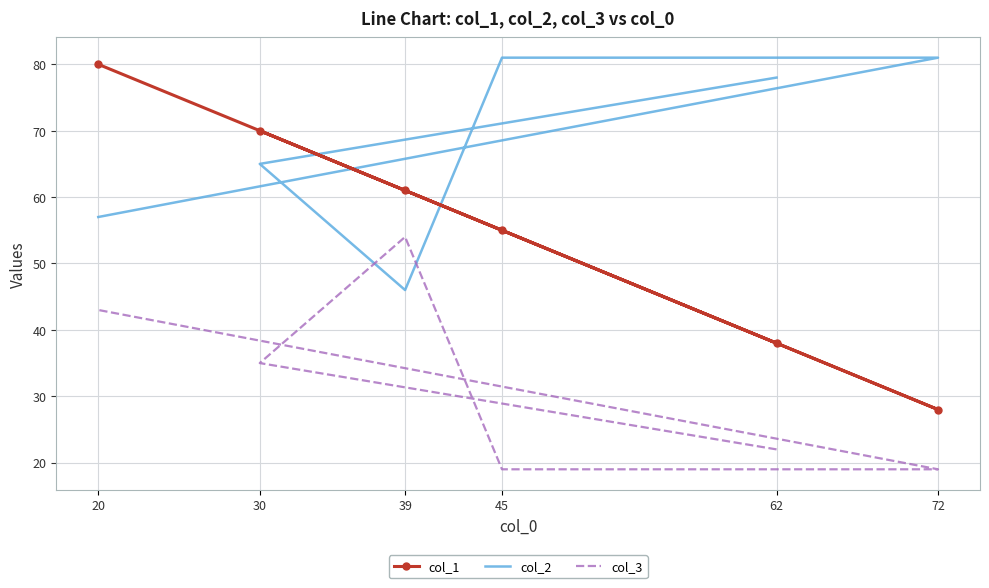

Rank the series by their maximum value, from highest to lowest.

col_2, col_1, col_3